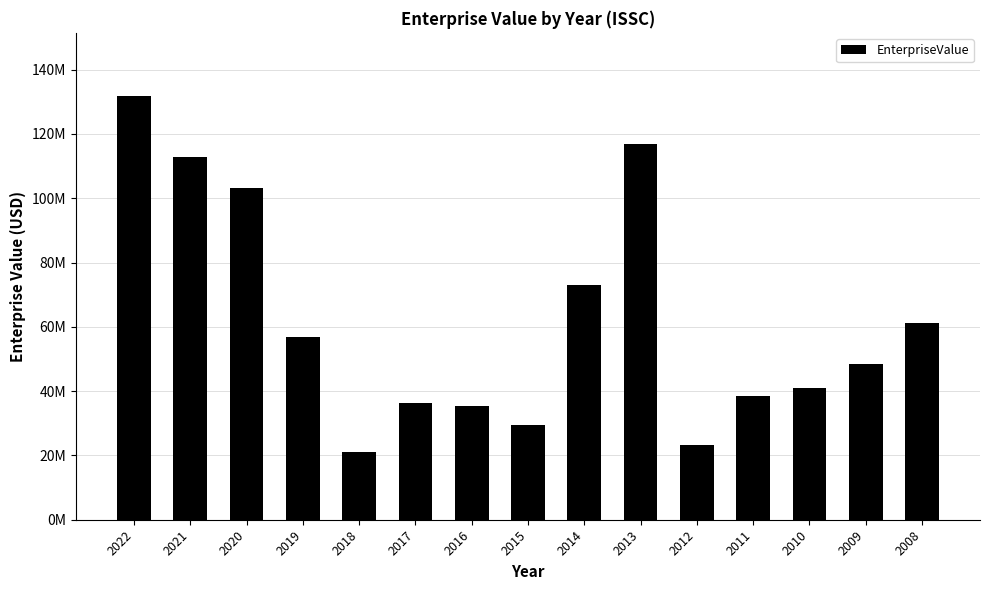

What is the value of the 8th bar from the left?

29585339.2